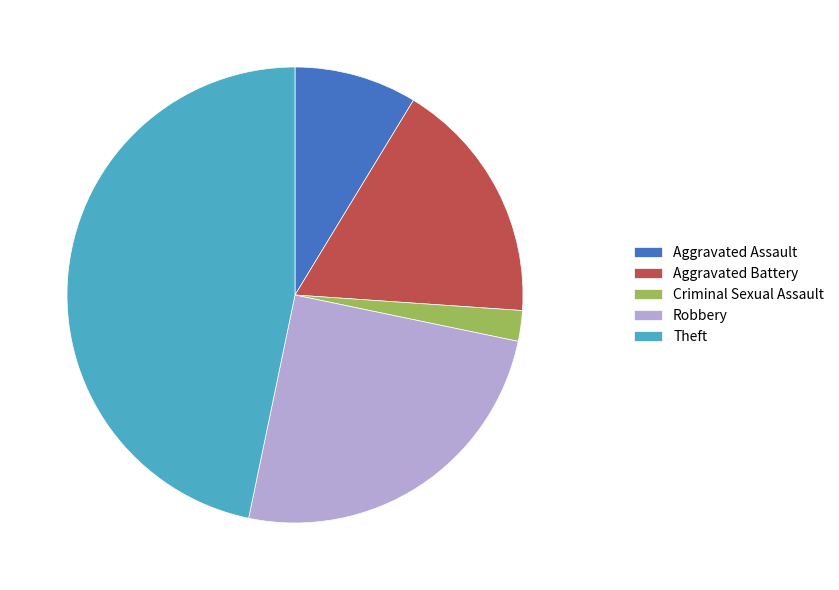

Does any single category account for the majority?

No